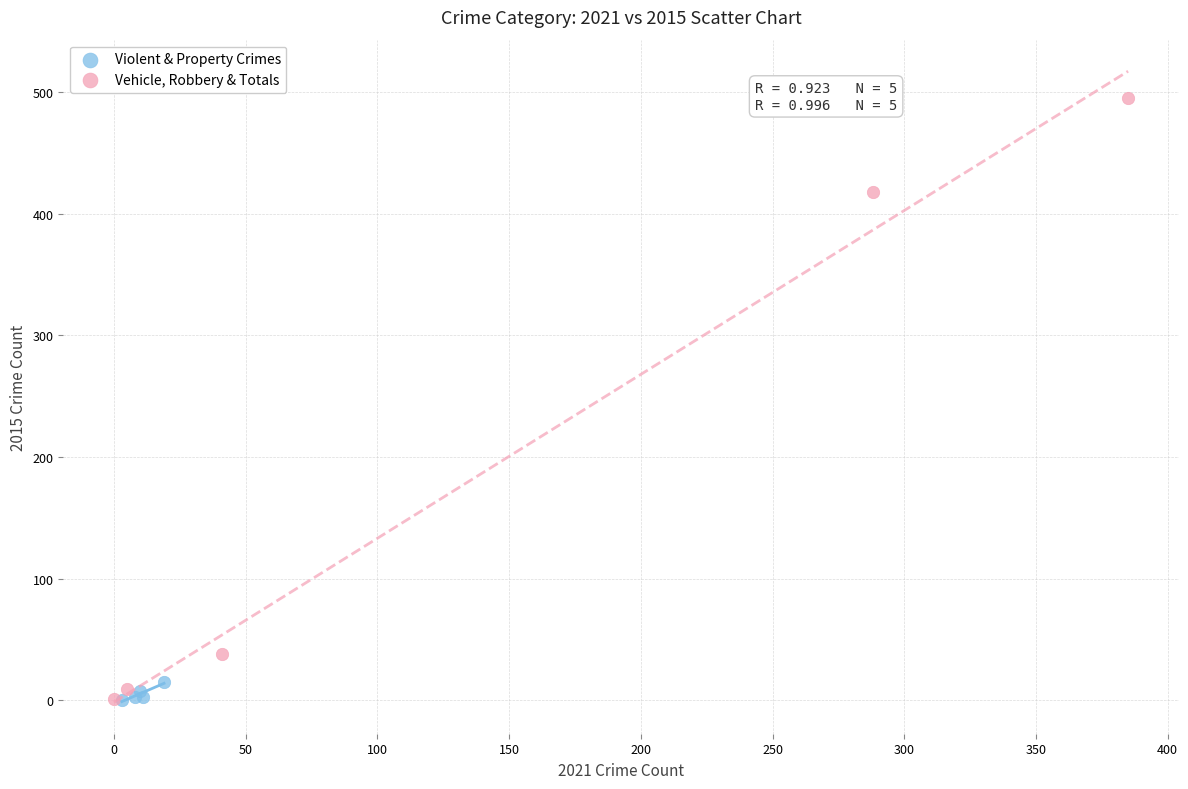

Which series has the widest spread of Y values?

Vehicle, Robbery & Totals